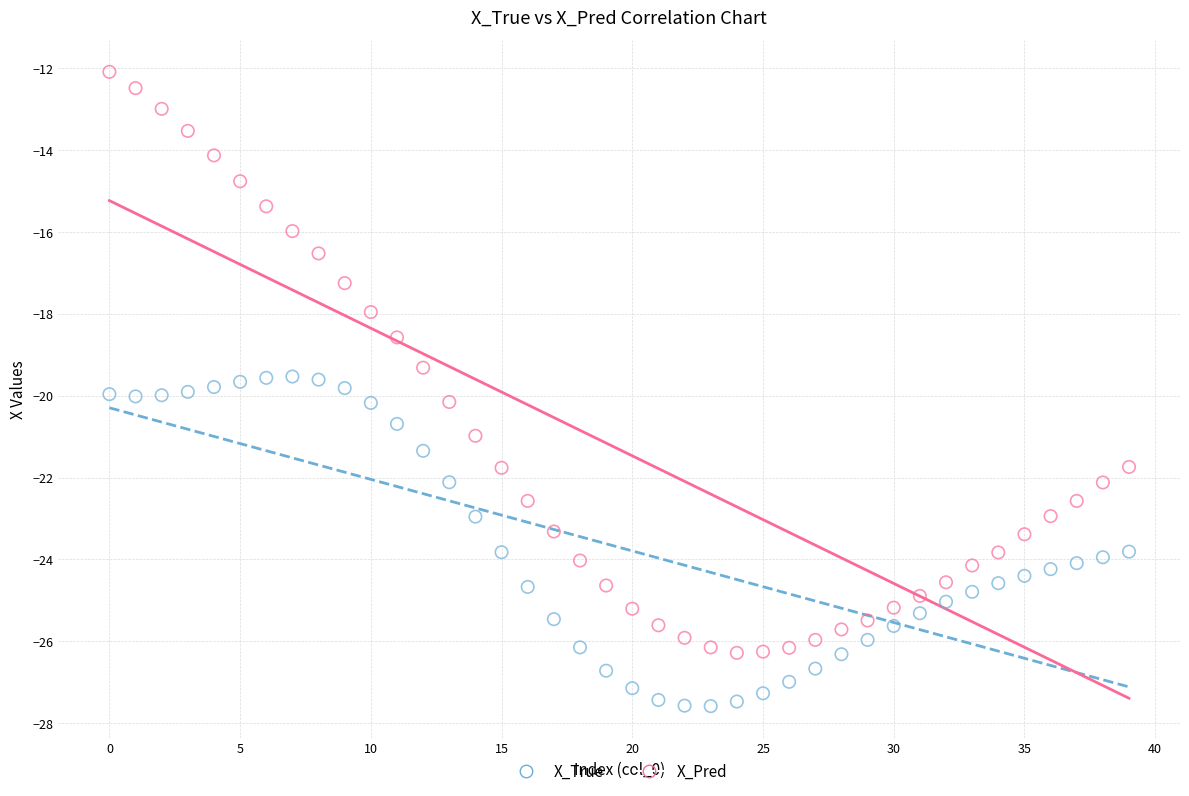

What are all the series names shown in the legend?

X_True, X_Pred